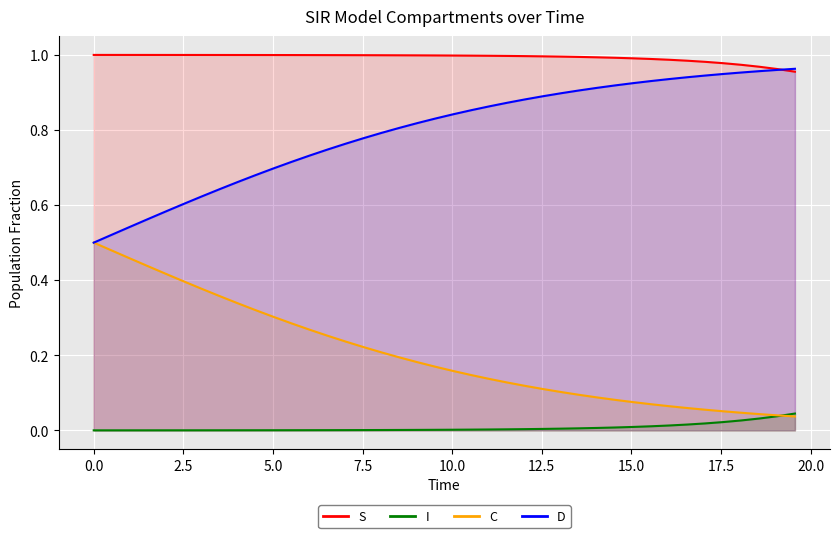

True or false: C and D intersect in this chart.

False